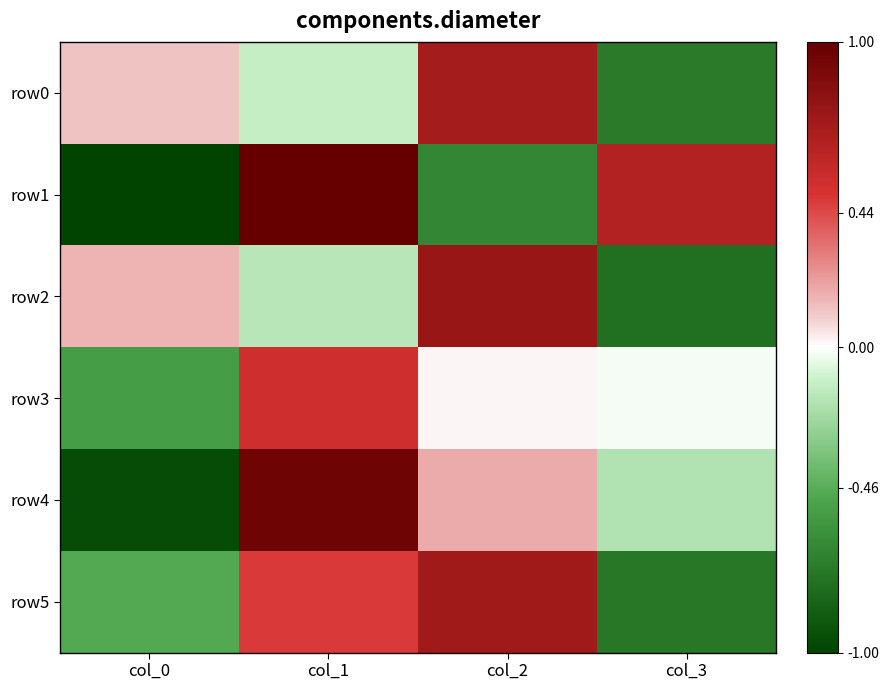

Which series changed the most between col_0 and col_1?

row1